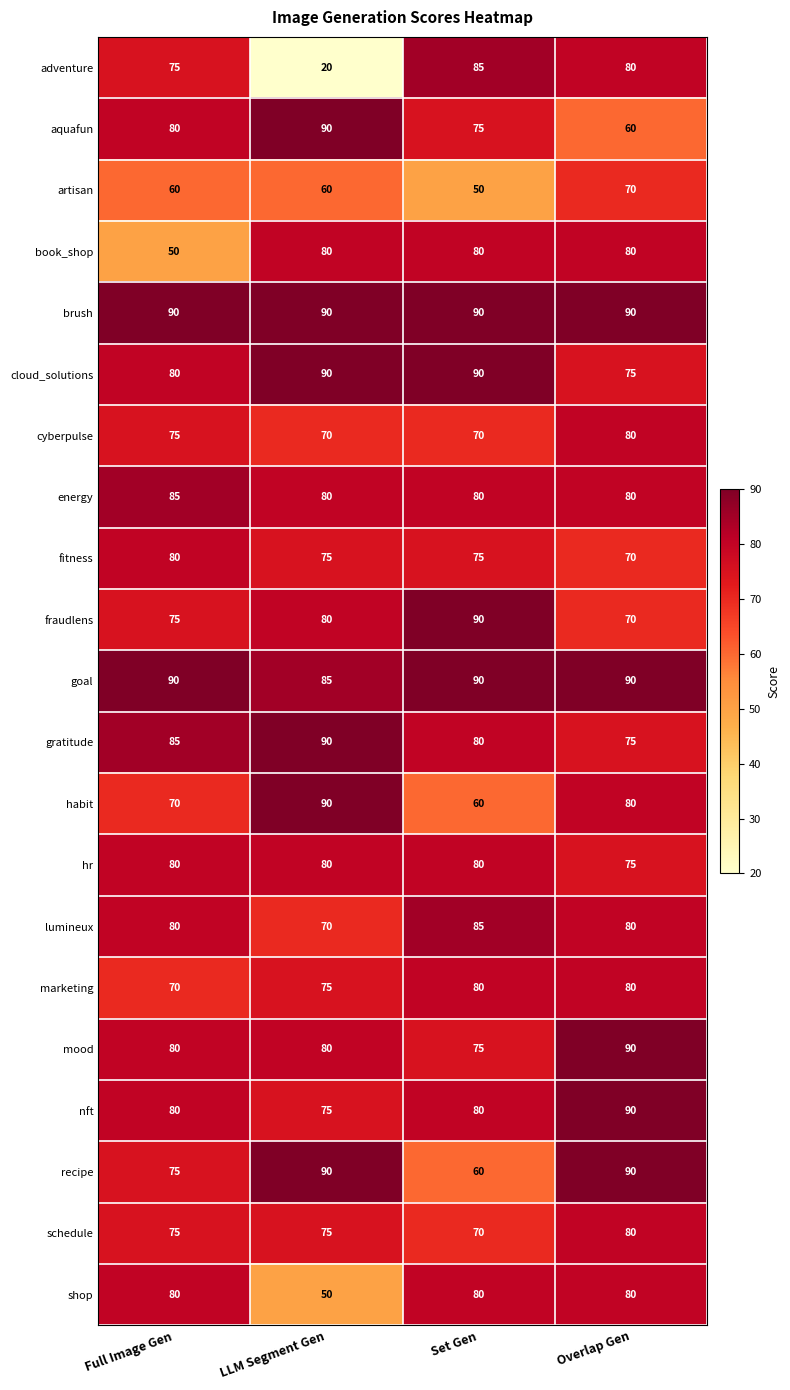

At which category is the sum across all series the highest?

Overlap Gen